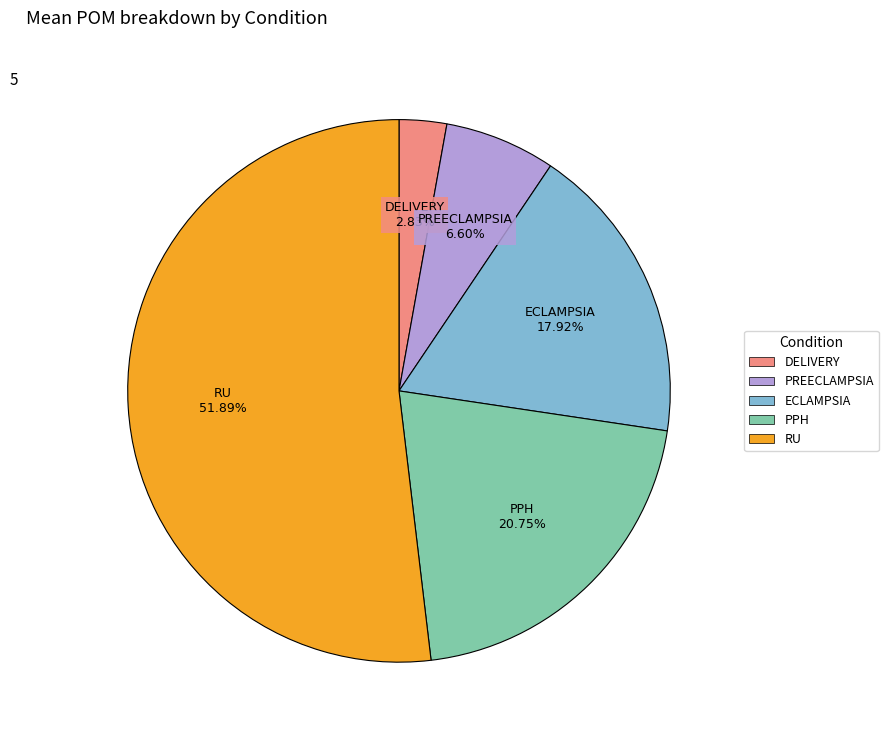

To the nearest percent, what portion does DELIVERY represent?

3%